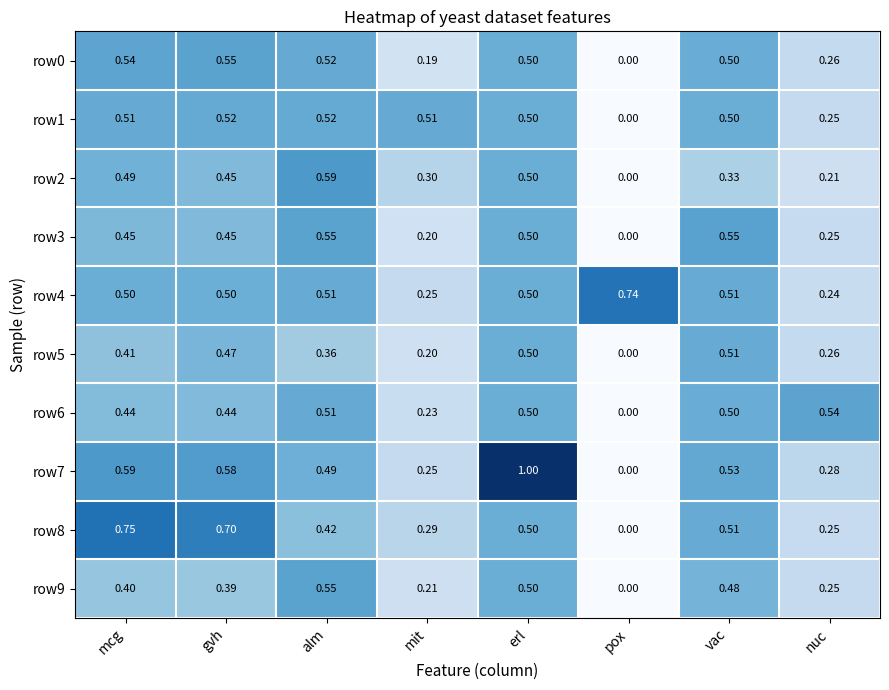

At which label is row9 closest to 0?

pox